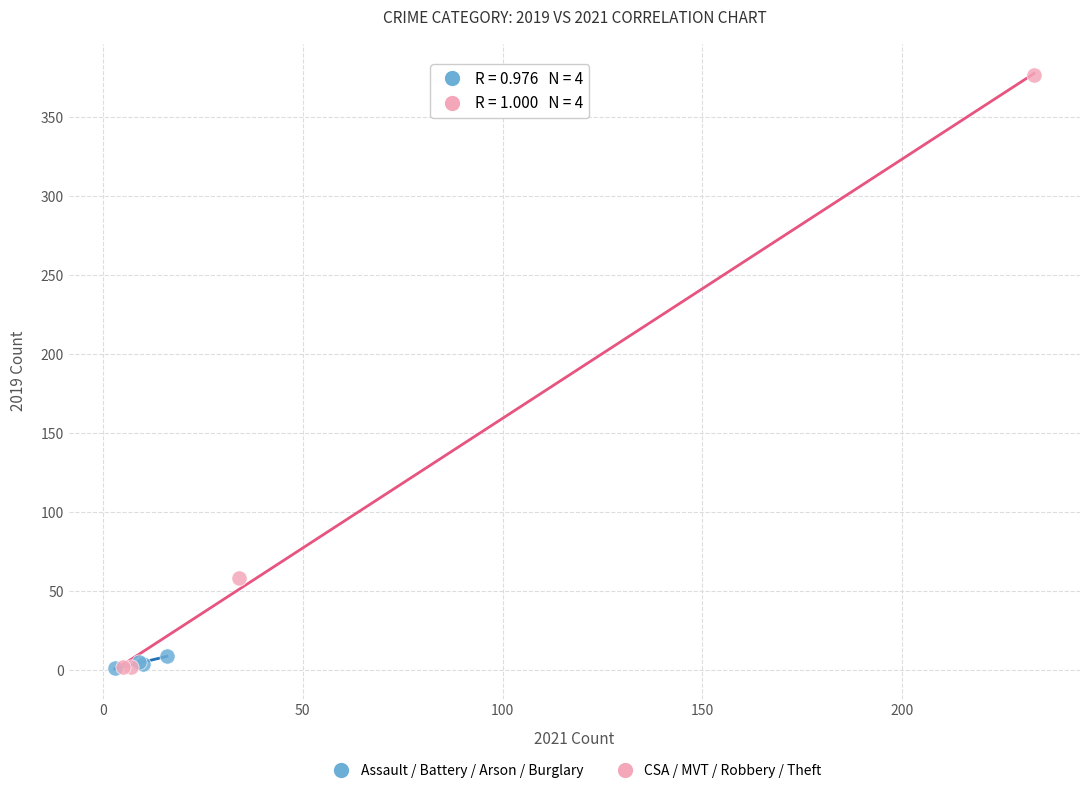

Which series contains the highest Y value?

CSA / MVT / Robbery / Theft